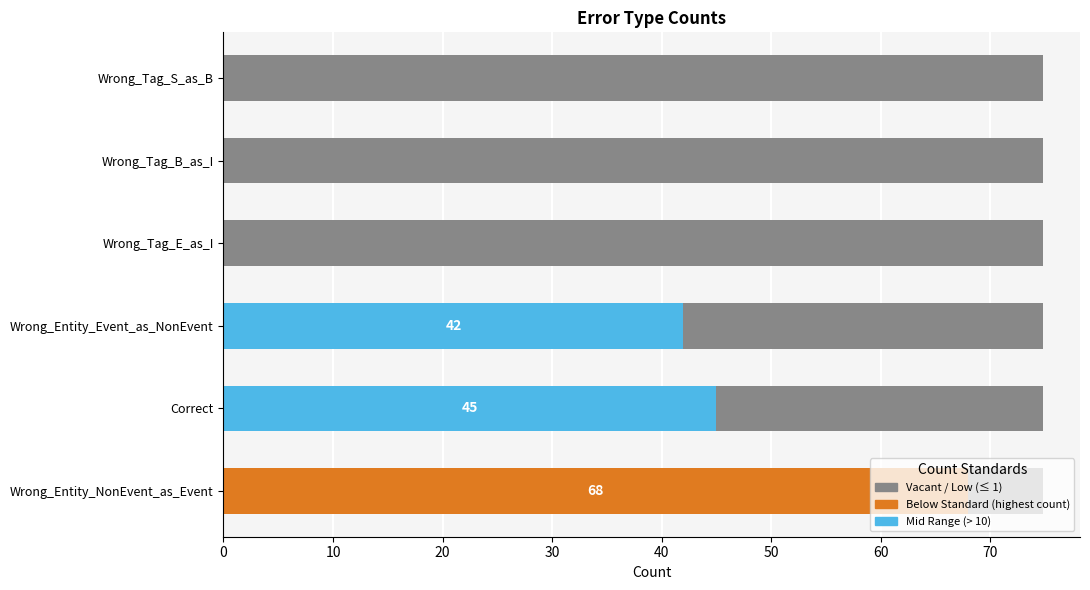

The value of Vacant at 0 is 0.6. True or false?

True